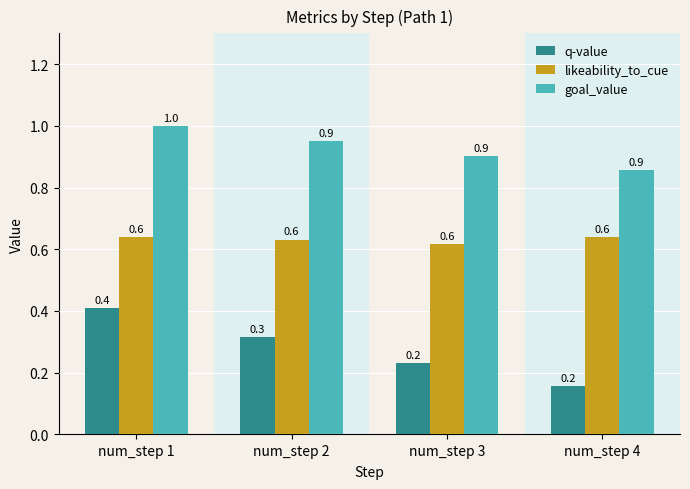

Are the bars horizontal?

No